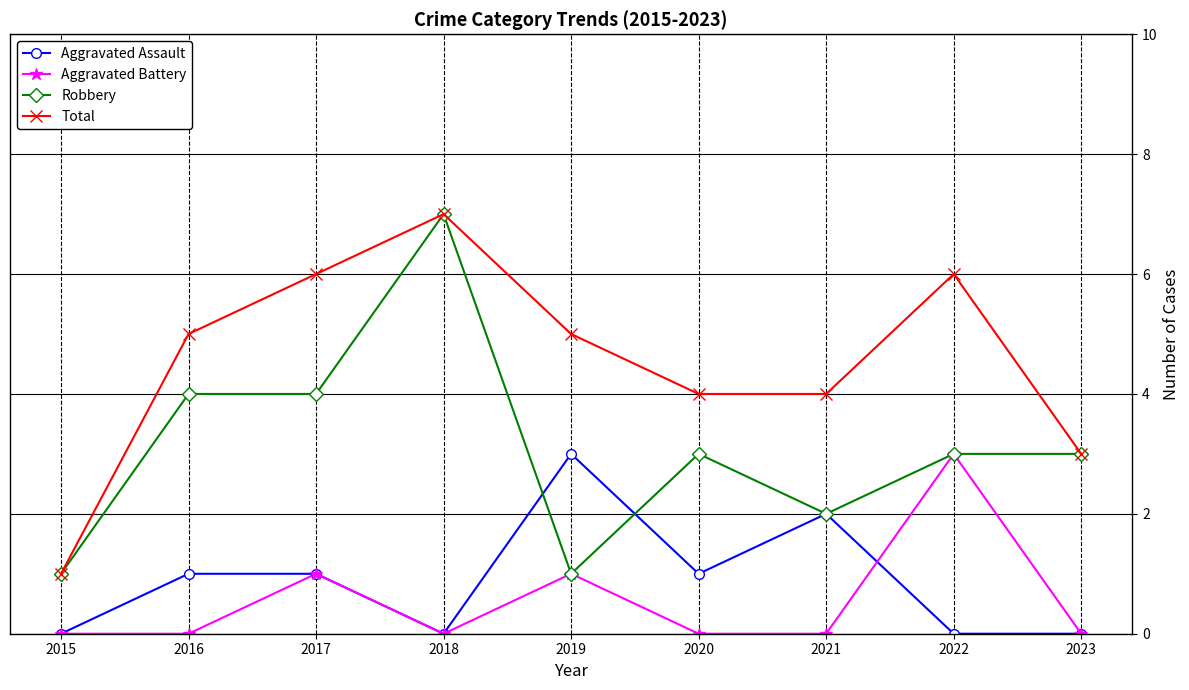

True or false: Aggravated Battery and Total intersect in this chart.

False